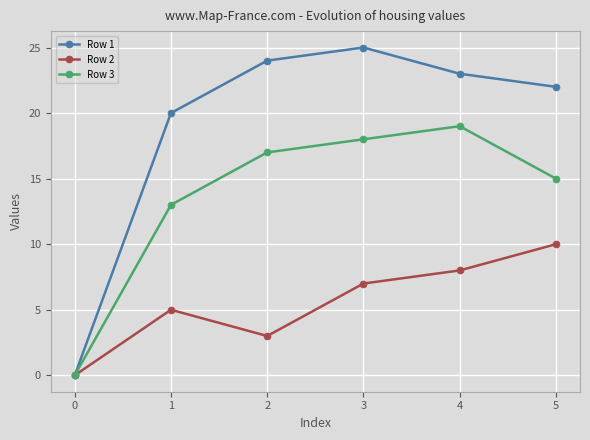

Which series has the largest total across all categories?

Row 1